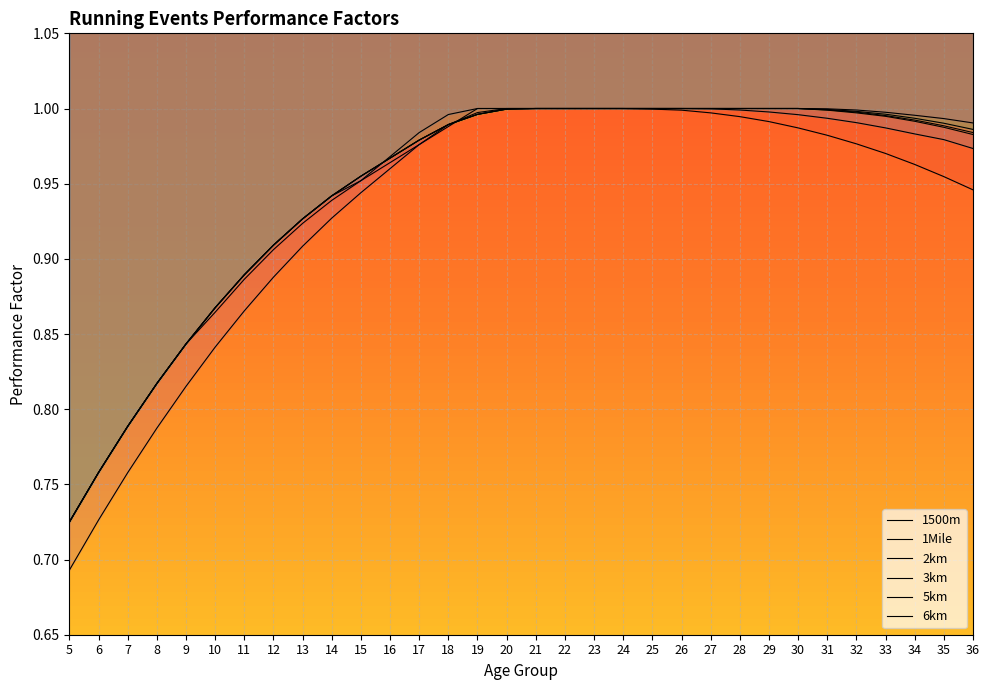

Is it true that 5km equals 0.3 at 11?

False